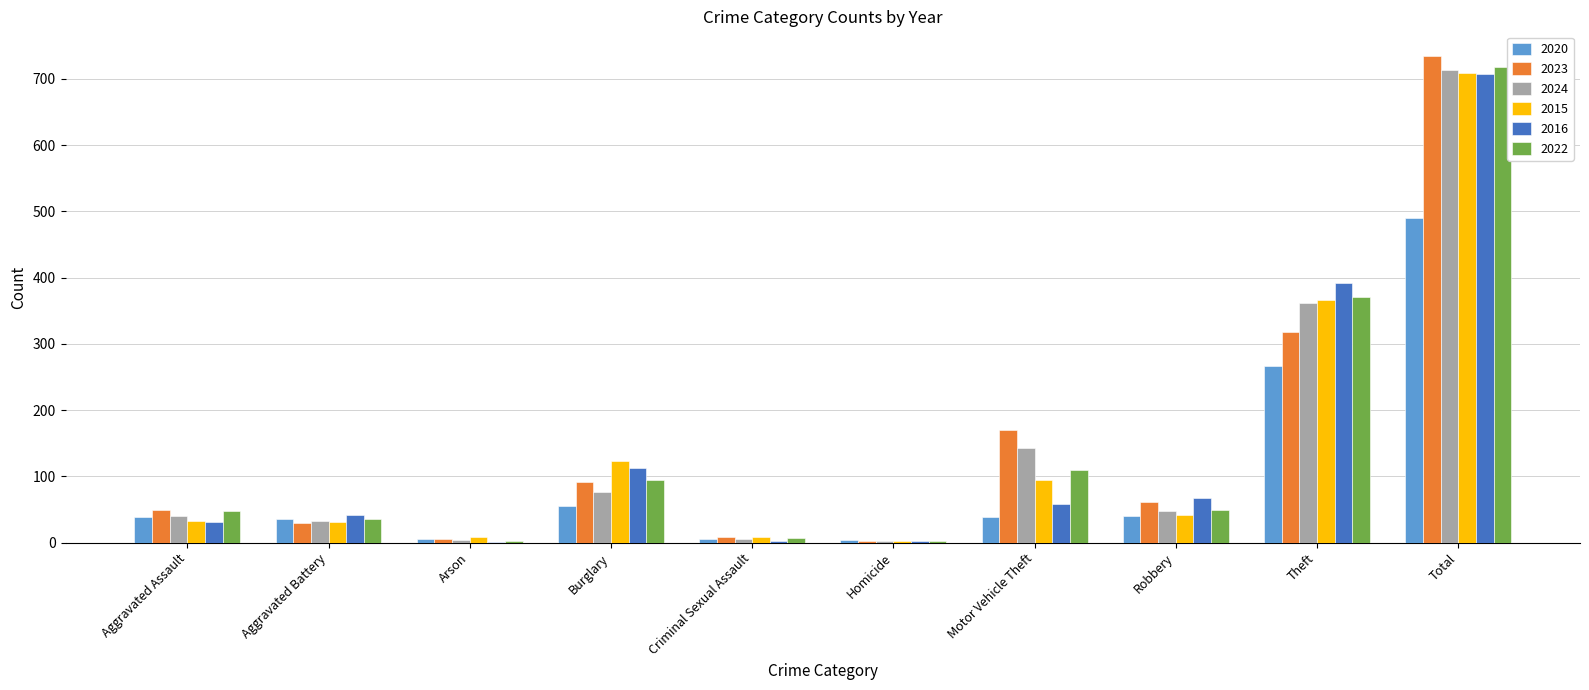

How many groups of bars are there?

10